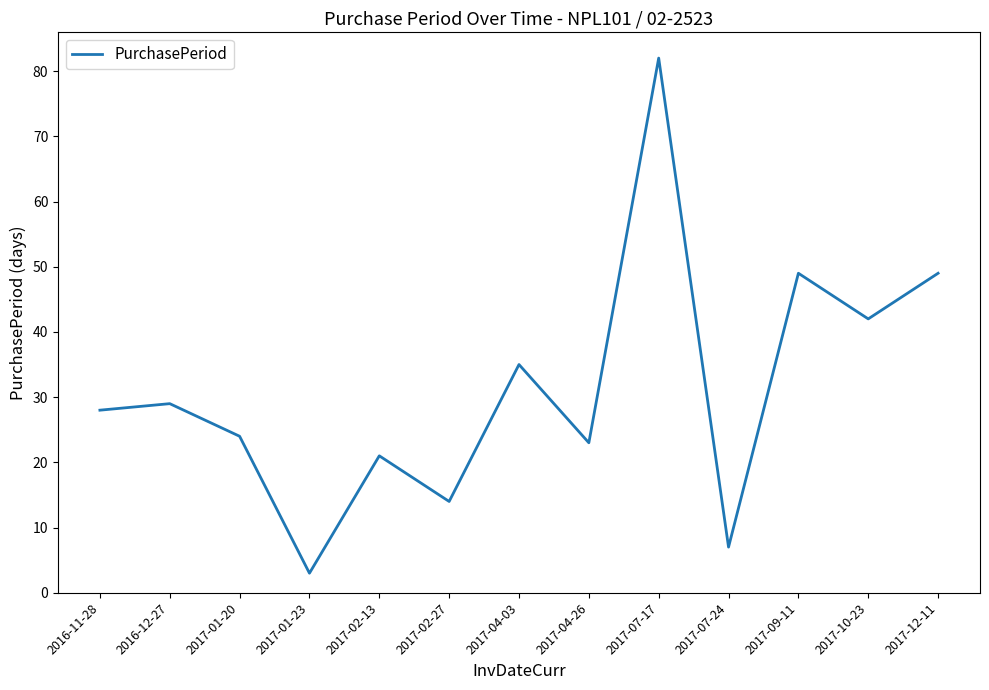

What value does the data have at 2017-10-23, to the nearest 10?

40